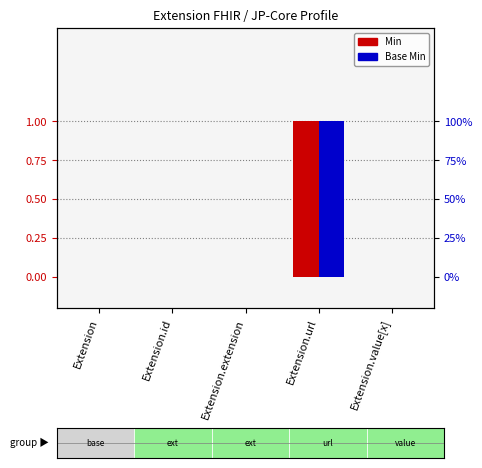

The Min series shows 0 at Extension.value[x]. True or false?

True